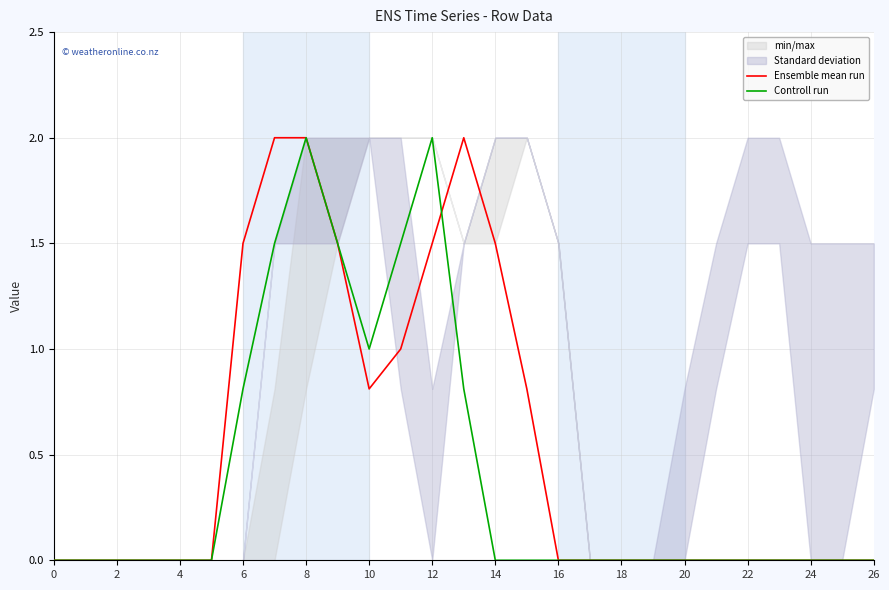

The Ensemble mean run series shows 0.0 at 4. True or false?

True